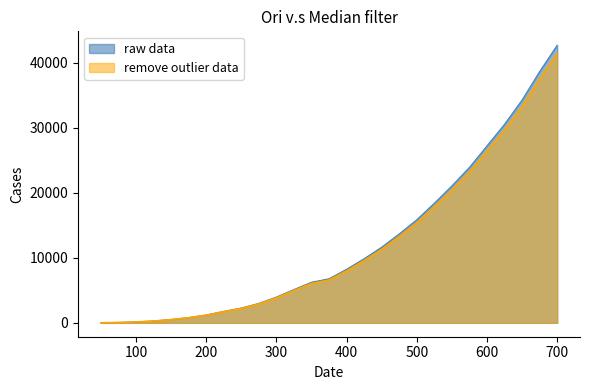

What is the sum of the values at 75 and 200?

1262